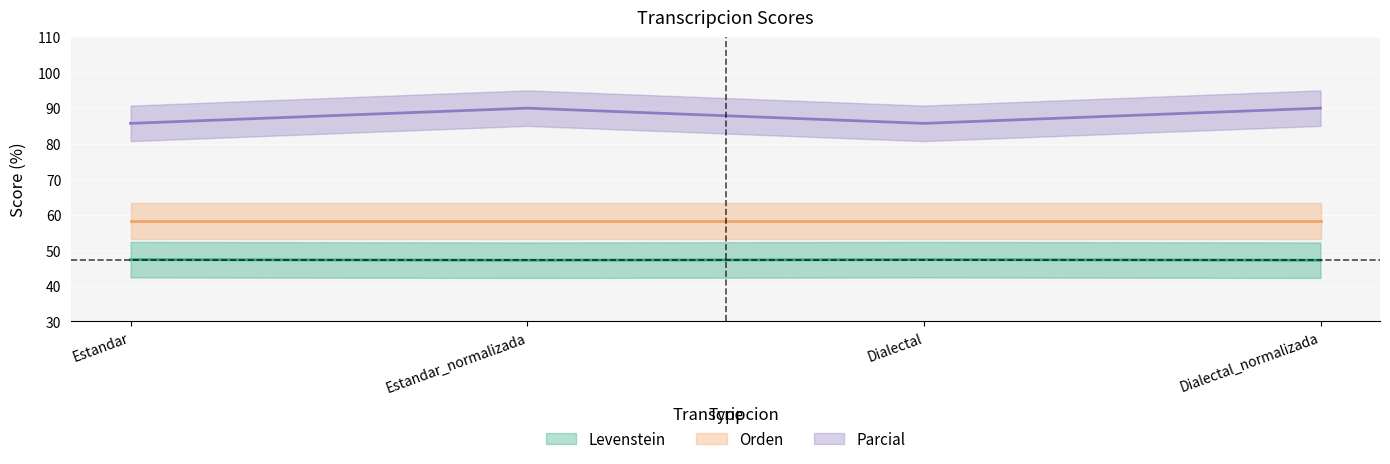

List the labels in order of Parcial value, largest first.

Estandar_normalizada, Dialectal_normalizada, Estandar, Dialectal